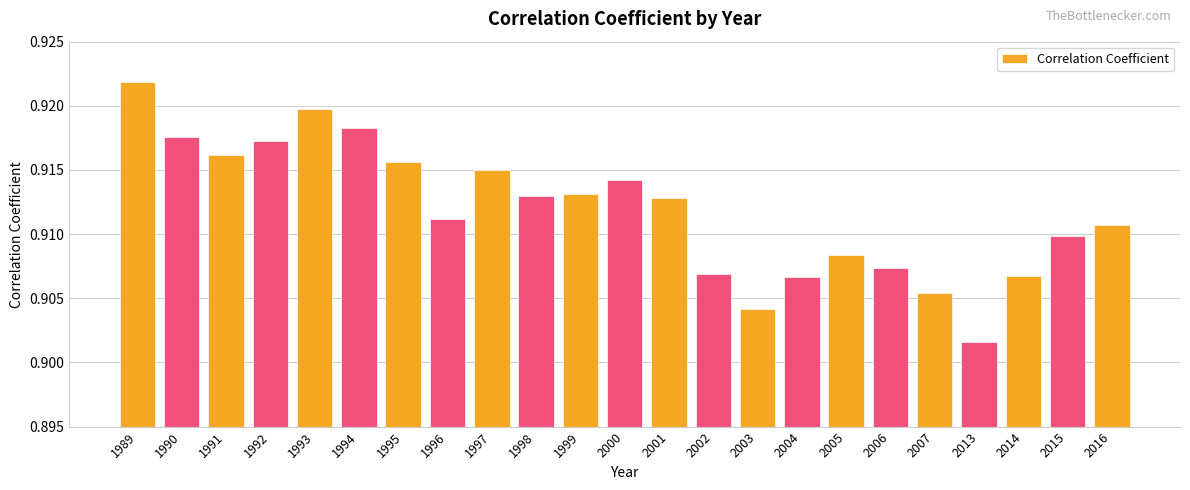

Which label corresponds to the smallest value in the chart?

2013